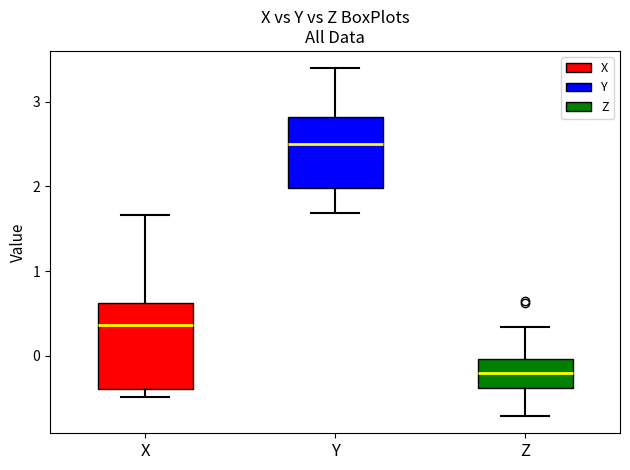

Where does the upper whisker of the box for Z end on the y-axis? The values are not printed on the chart, so give them approximately, as read against the axis.

0.3